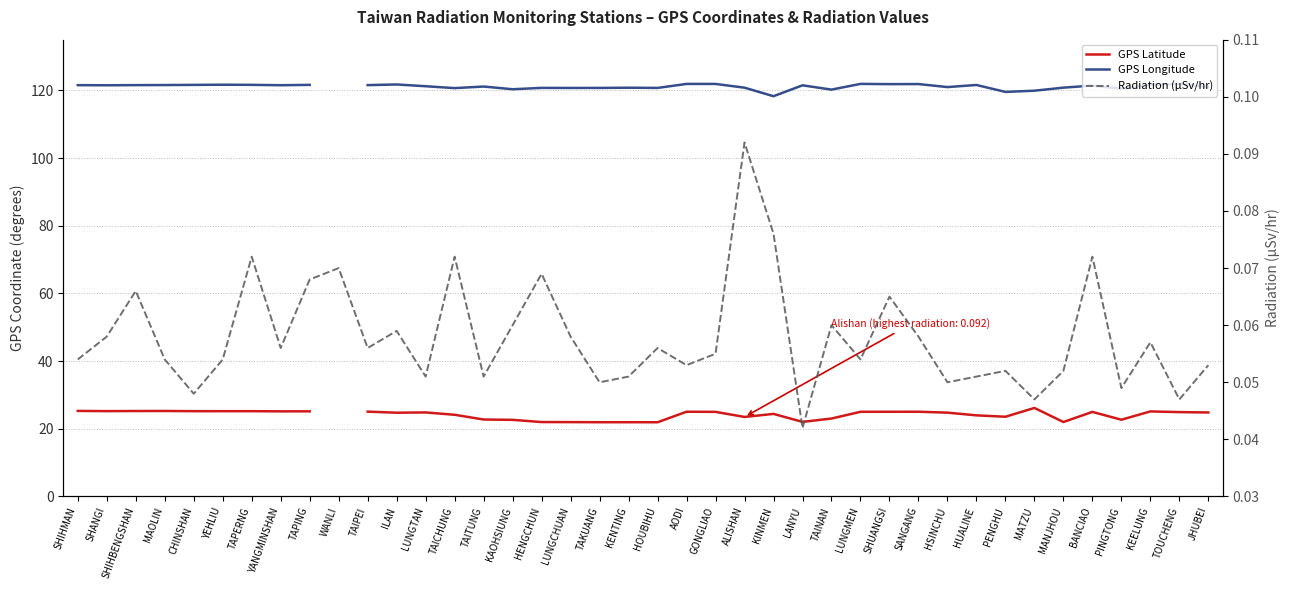

What is the label of the 27th point from the left?

TAINAN